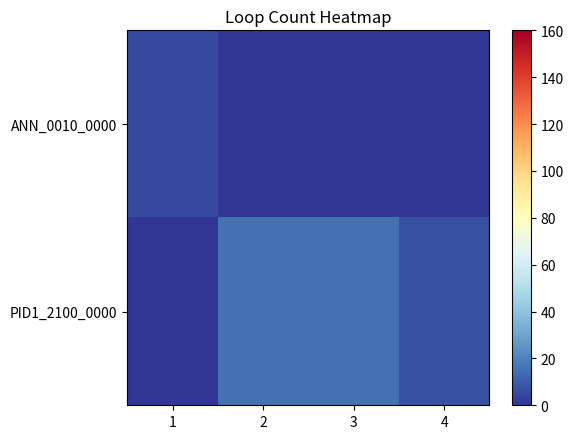

List the series in order of their peak value, lowest first.

ANN_0010_0000, PID1_2100_0000